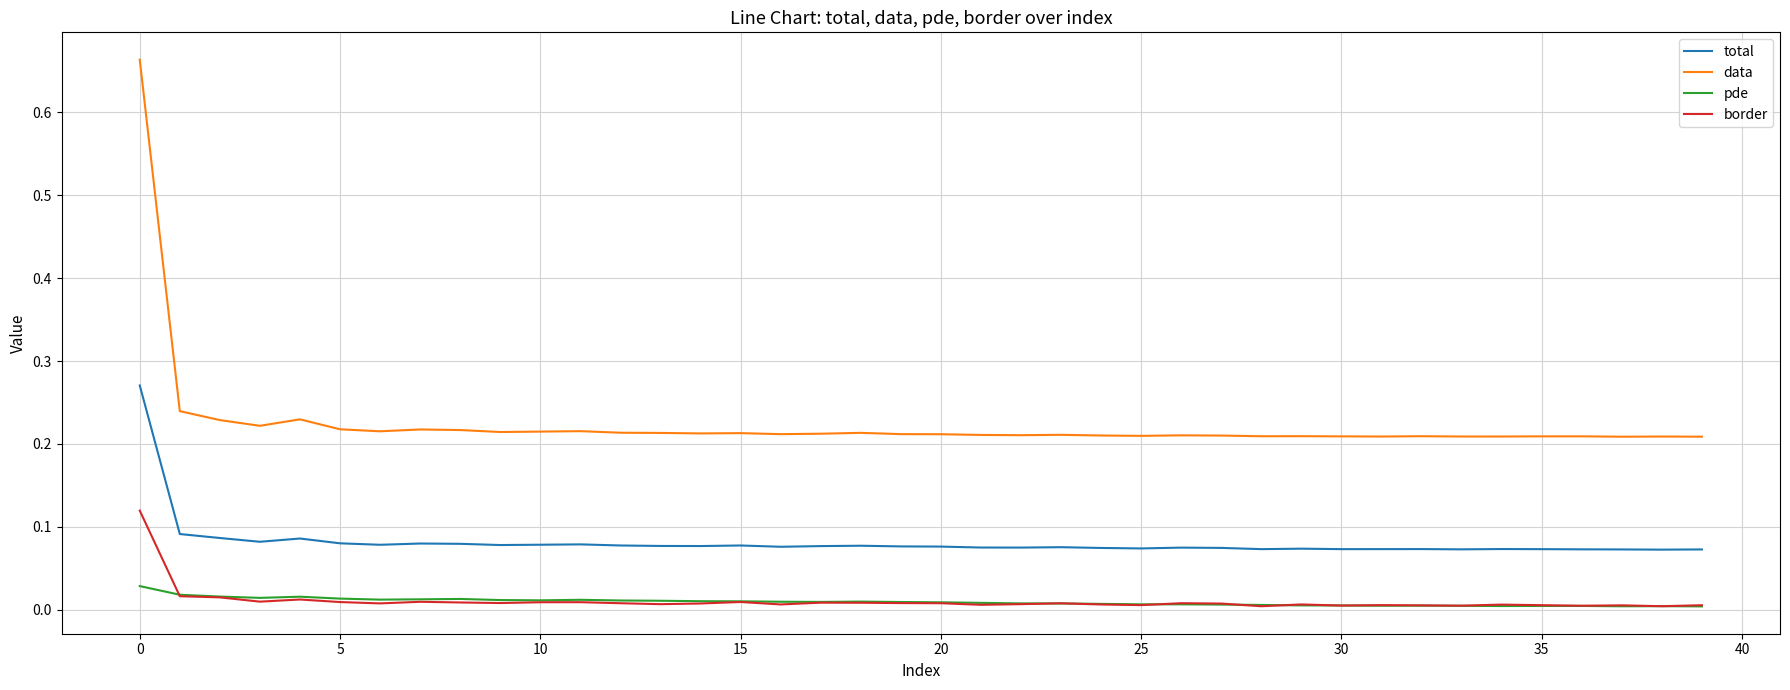

True or false: border and total intersect in this chart.

False